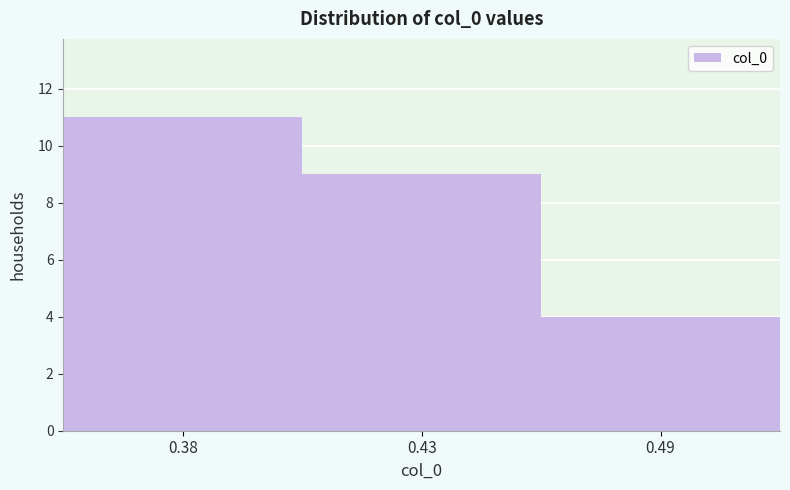

Reading right to left, transcribe all the data shown in this chart.

0.49=4	0.43=9	0.38=11